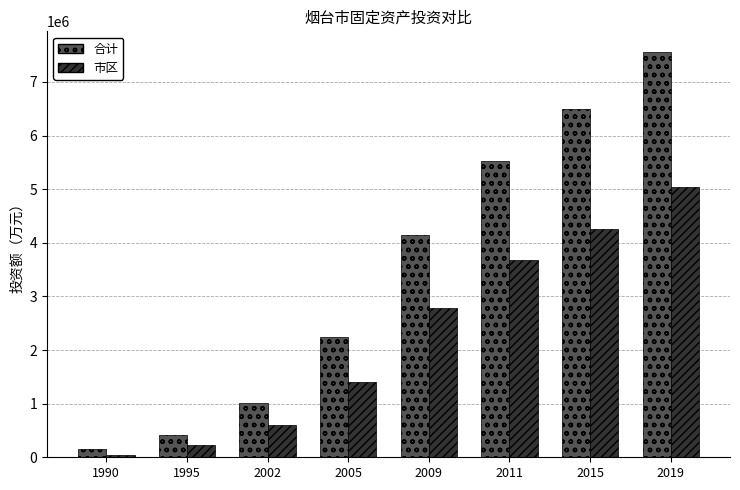

What is the difference between the 合计 values at 2009 and 2005?

1903443